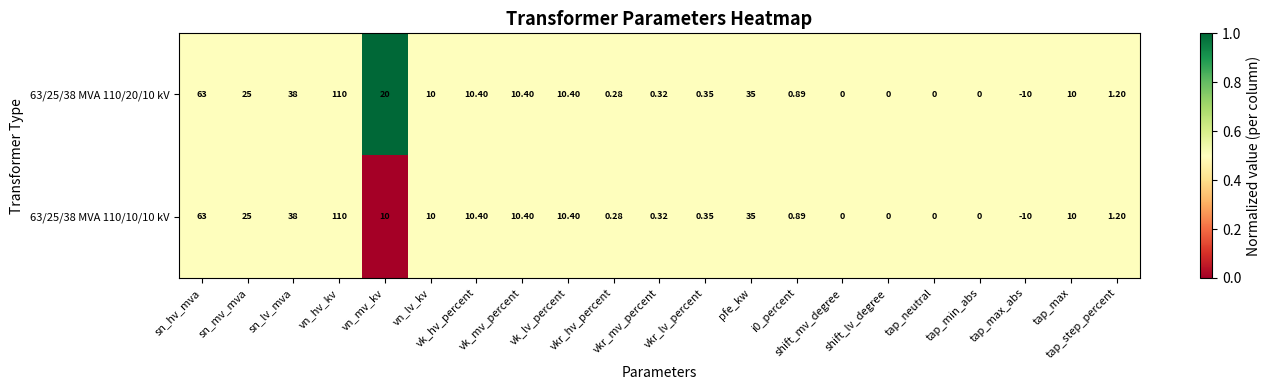

Between vkr_mv_percent and tap_step_percent, which series saw the biggest shift?

63/25/38 MVA 110/20/10 kV